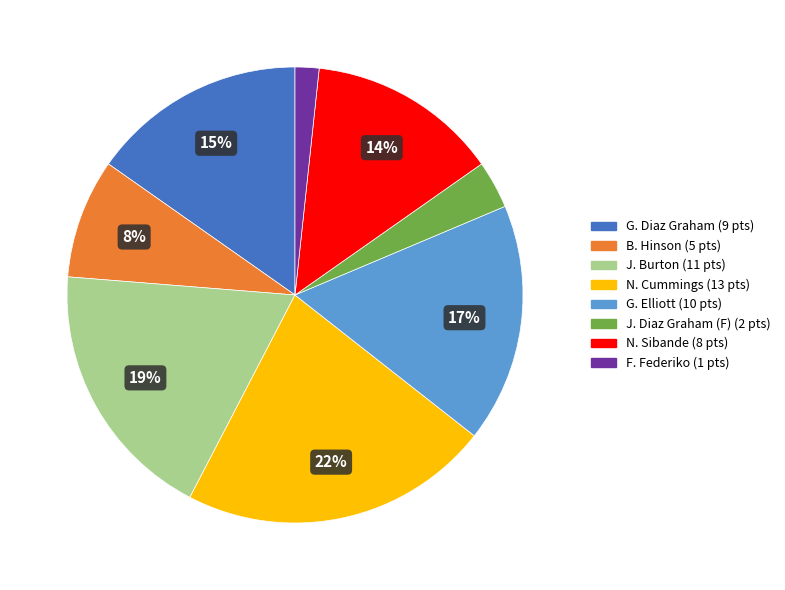

Between F. Federiko and G. Elliott, which is larger?

G. Elliott